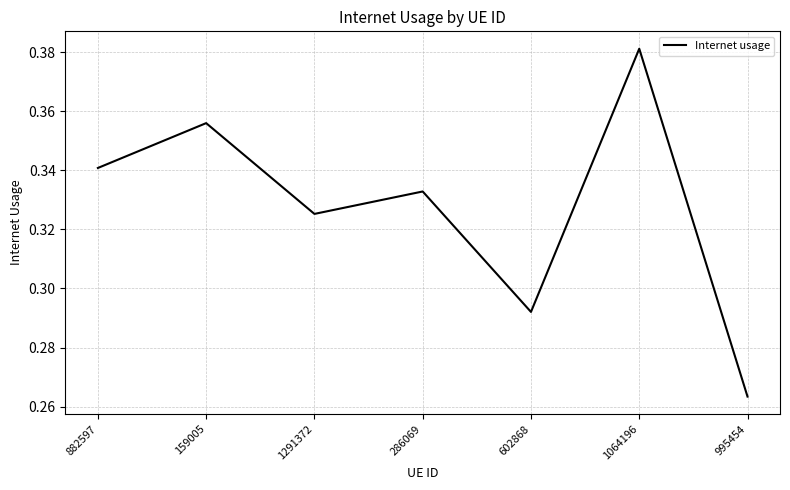

List the labels in order of value, largest first.

1064196, 159005, 882597, 286069, 1291372, 602868, 995454